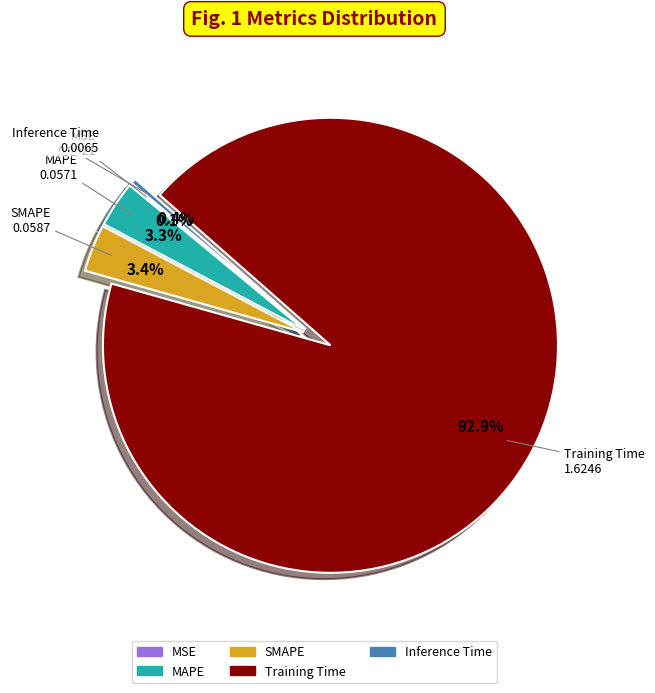

To the nearest percent, what portion does MAPE represent?

3%